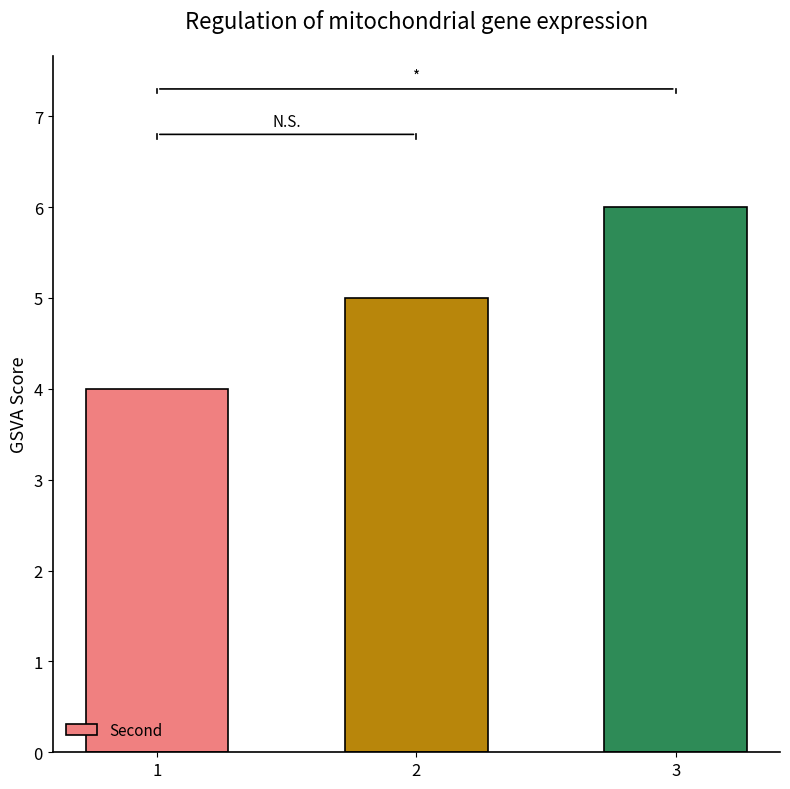

Are the bars grouped side by side (vs. stacked)?

No